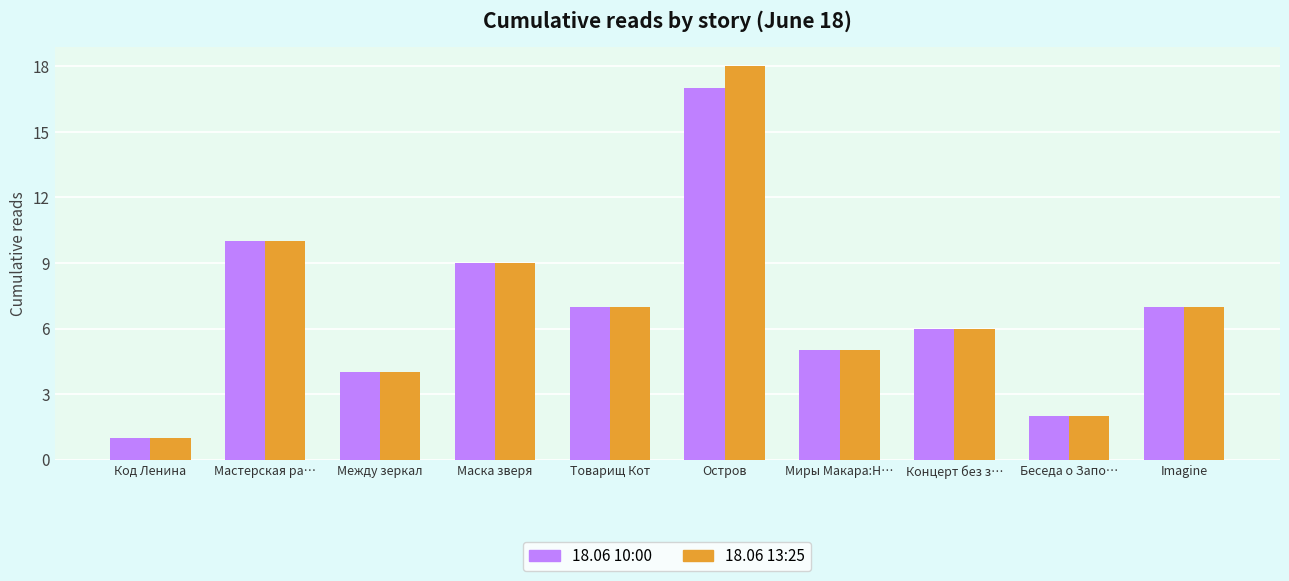

What is the lowest value of the 18.06 10:00 series?

1